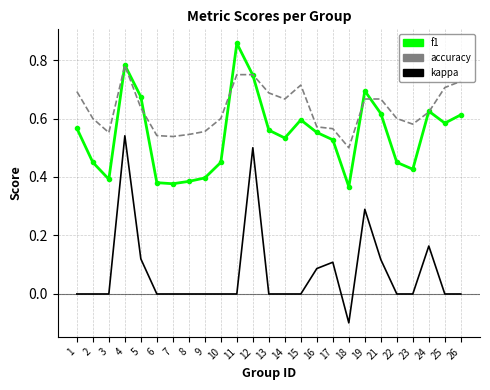

List the series in order of their peak value, lowest first.

kappa, accuracy, f1